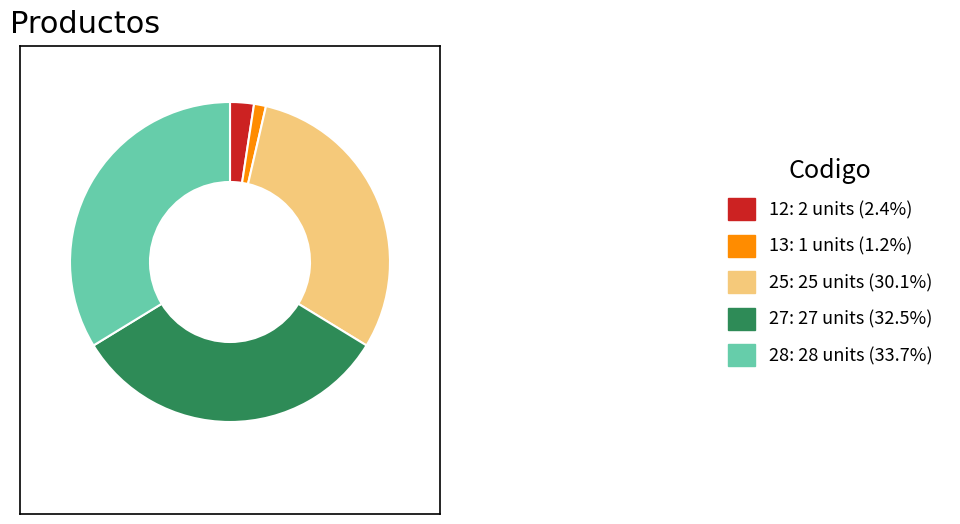

How many slices are in this pie chart?

5